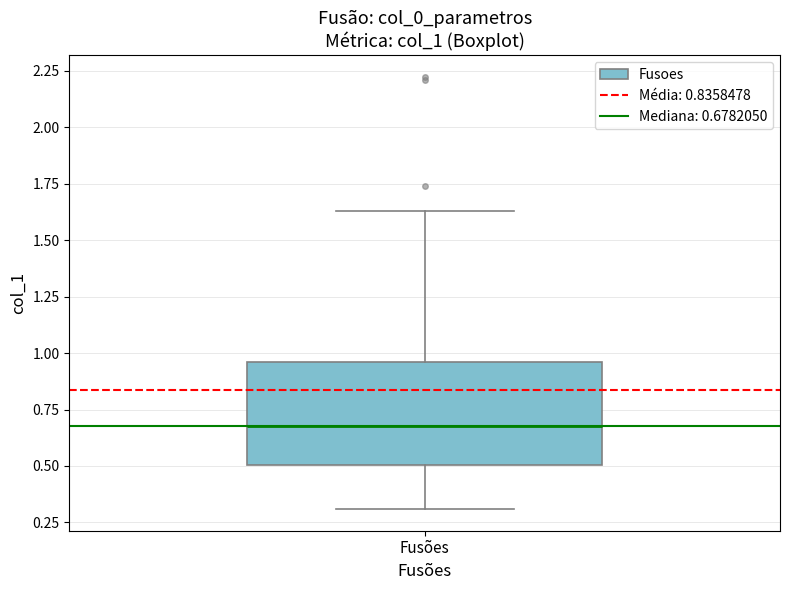

Read this box plot against the y-axis: the position of the median line, the range covered by the box, and the ends of both whiskers. The values are not printed on the chart, so give them approximately, as read against the axis.

median 0.70, box 0.50 to 0.95, whiskers 0.30 to 1.65